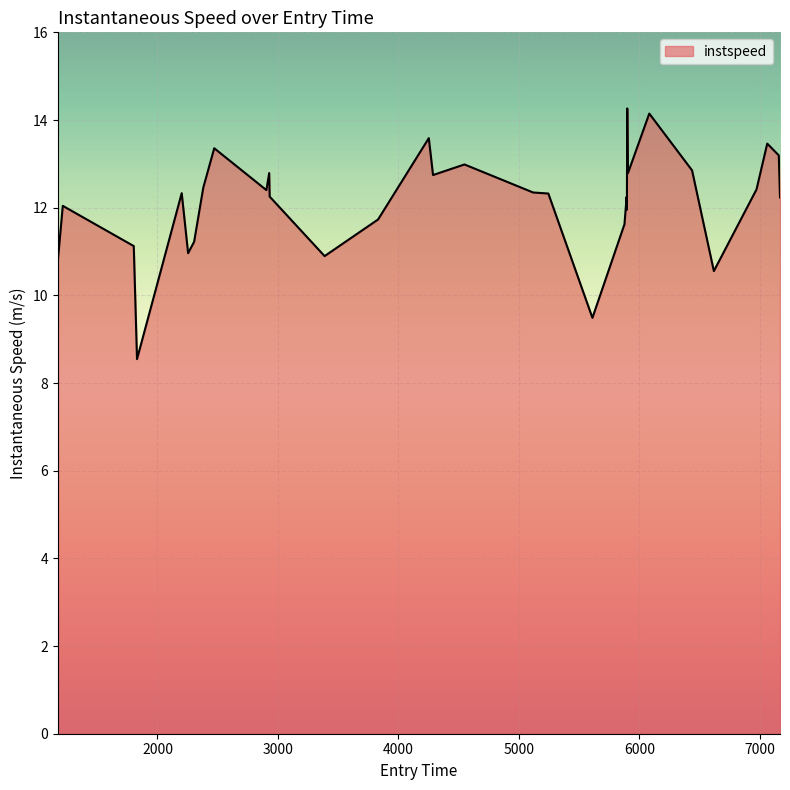

What is the difference between the maximum and minimum values?

5.7